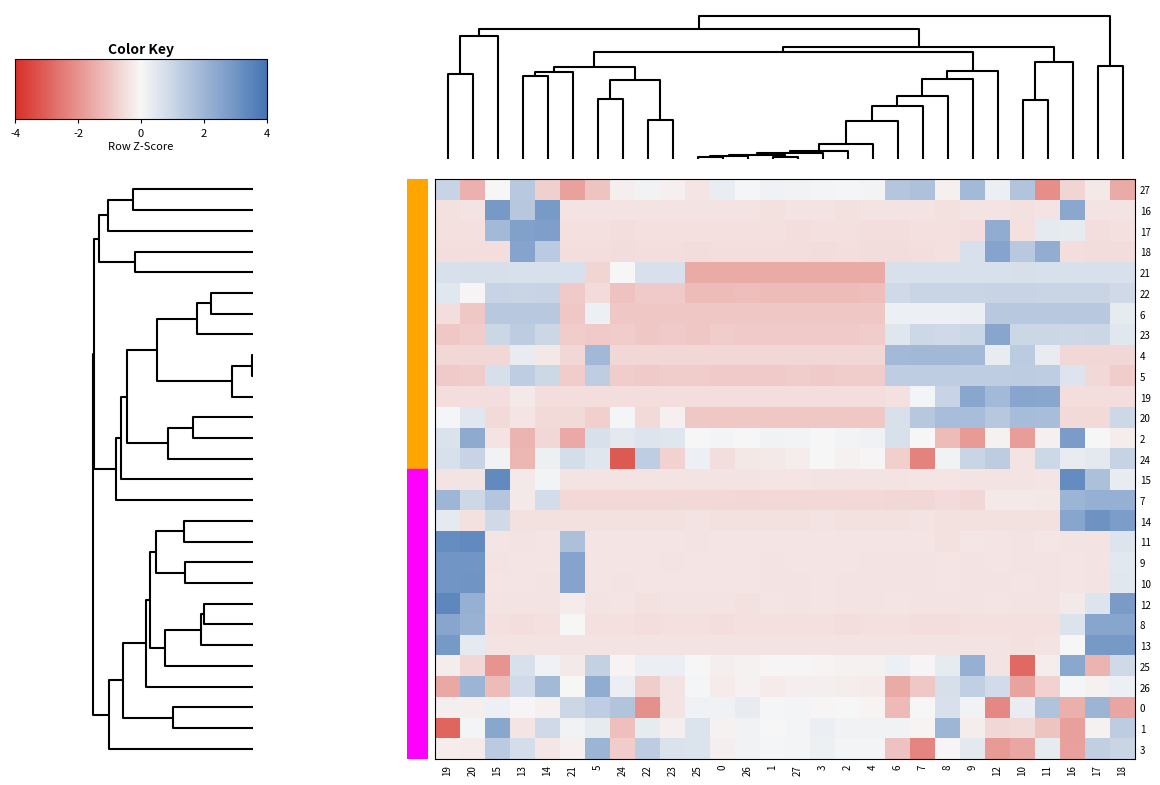

List the series in order of their peak value, highest first.

12, 15, 11, 14, 10, 9, 16, 13, 2, 17, 18, 8, 19, 23, 1, 25, 26, 7, 0, 3, 4, 27, 20, 6, 24, 5, 22, 21